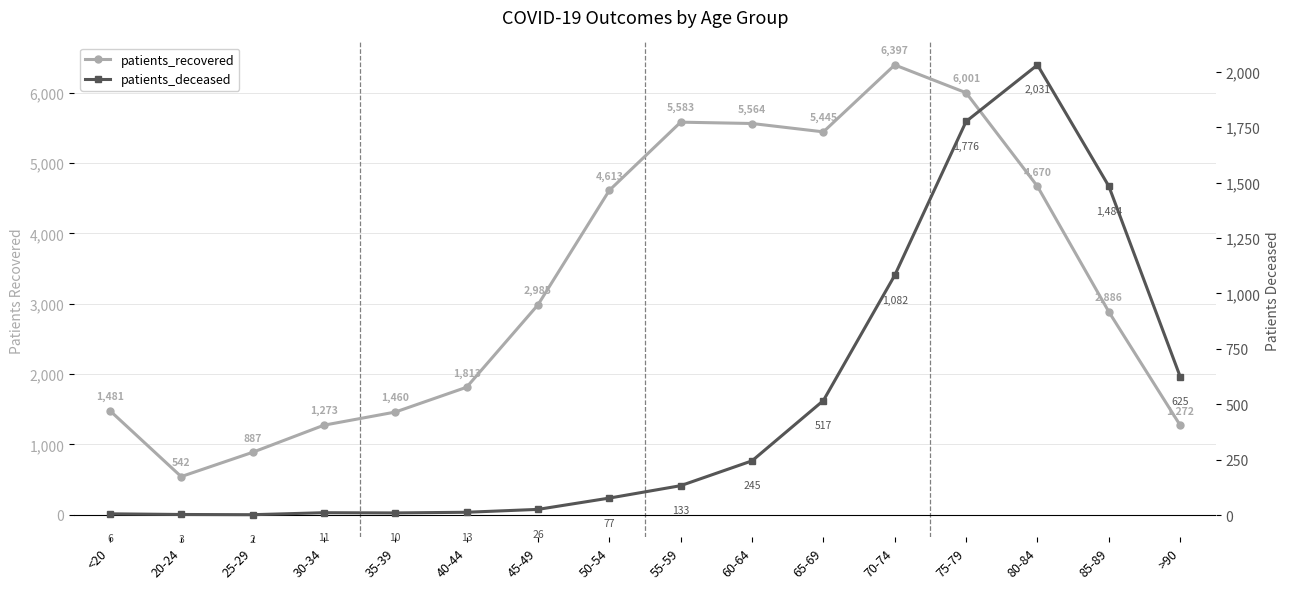

Where is patients_deceased nearest to the value 1016?

70-74